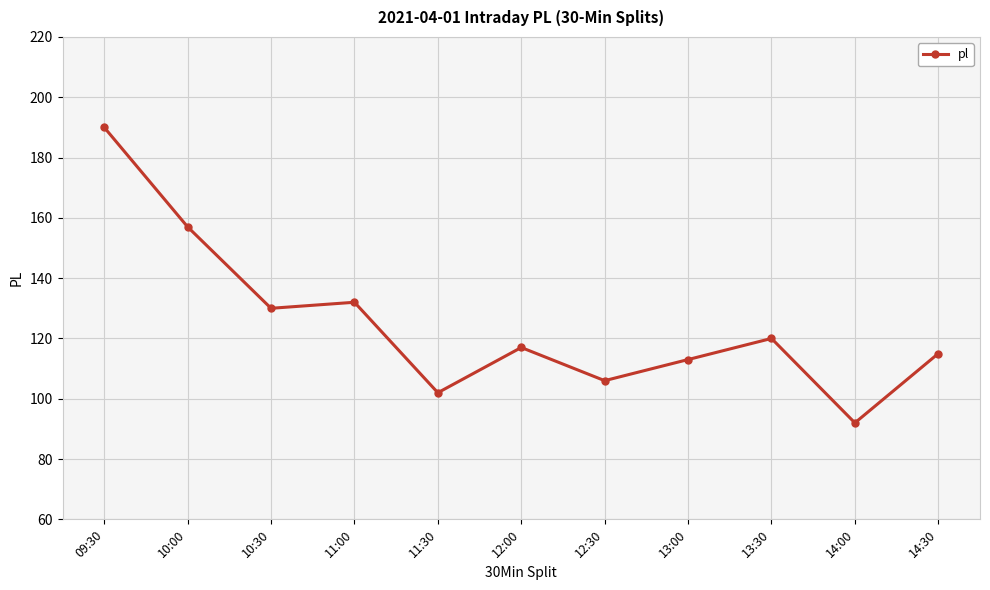

What is the maximum value shown in the chart?

190